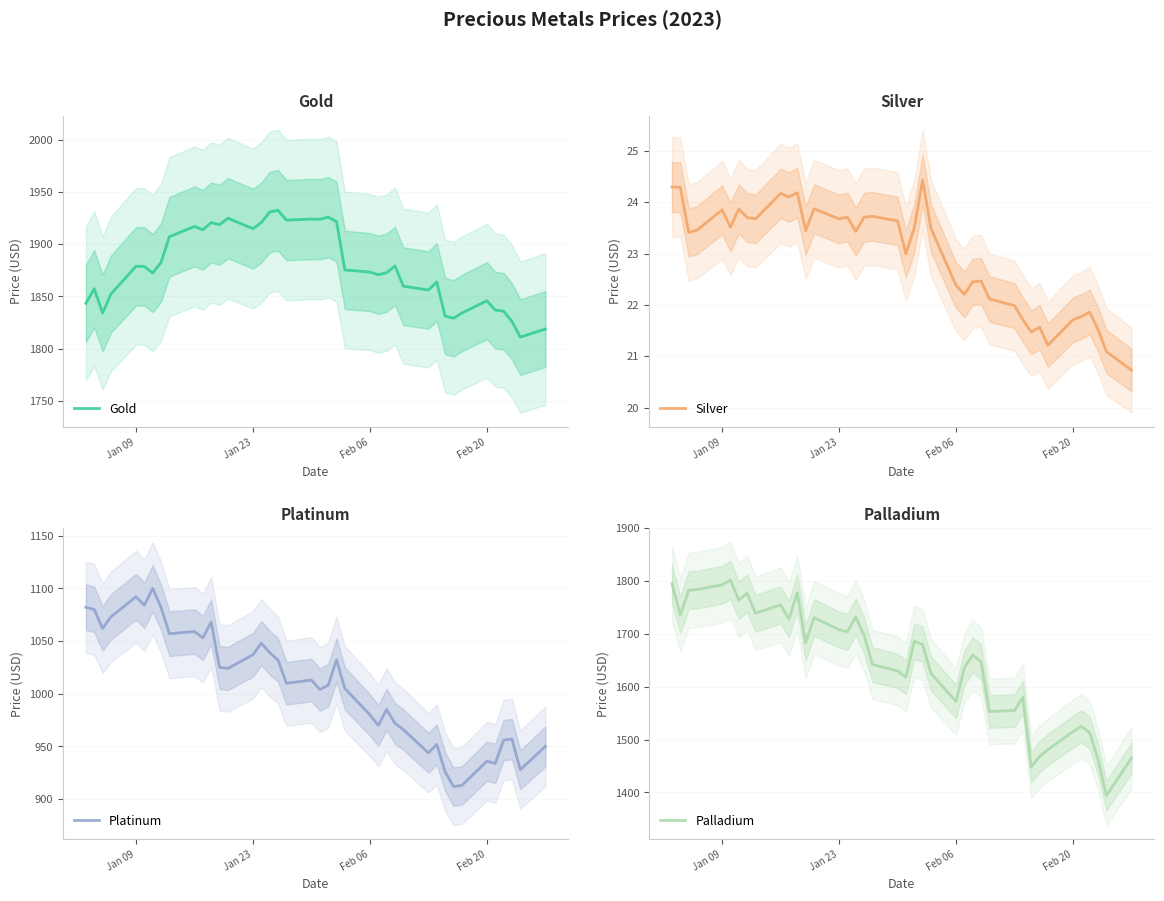

What is the difference between the second highest and second lowest values in the Platinum series?

179